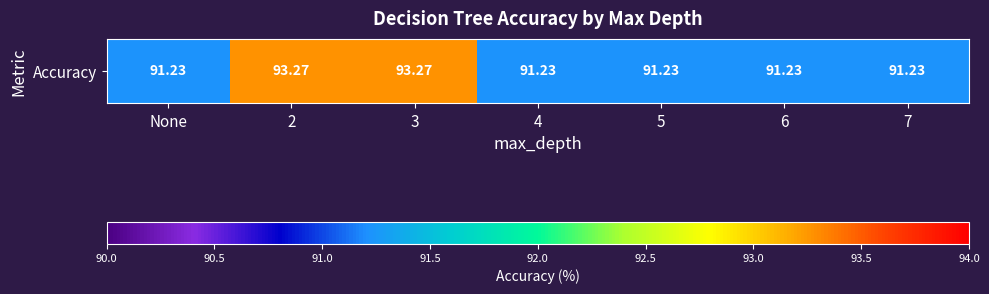

What is the ratio of the value at None to the value at 4?

1.0